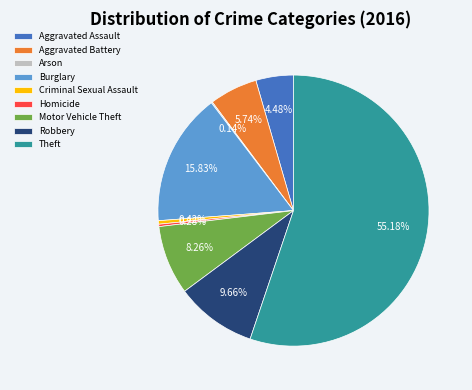

Which category has the biggest portion of the pie?

Theft